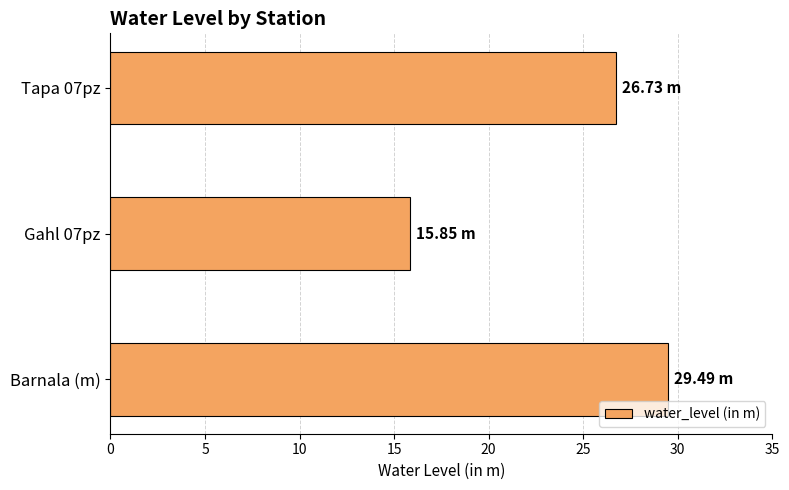

At which category does the chart reach its peak across all series?

Barnala (m)